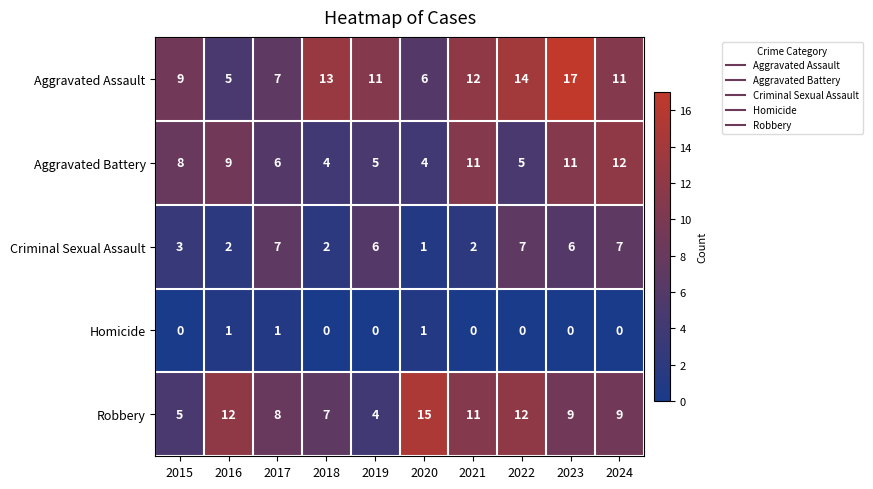

The value of Robbery at 2017 is 4. True or false?

False